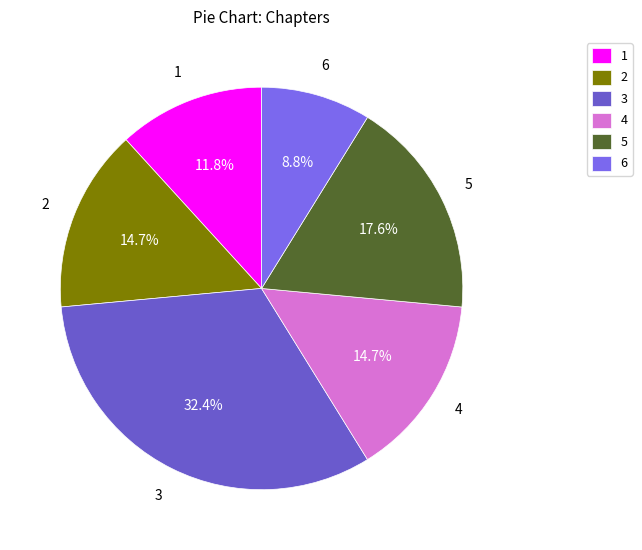

How many slices are in this pie chart?

6